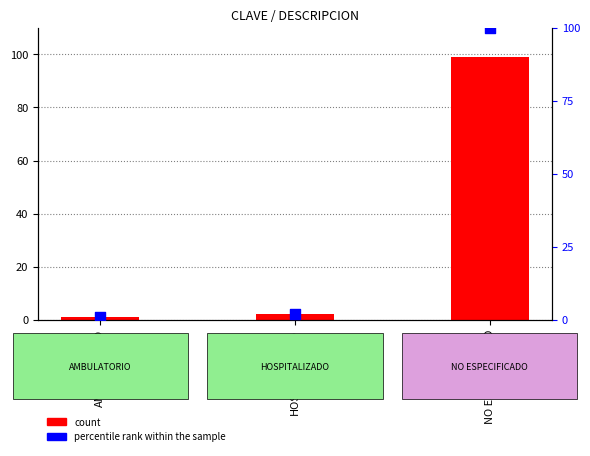

At which category is the sum across all series the highest?

NO ESPECIFICADO